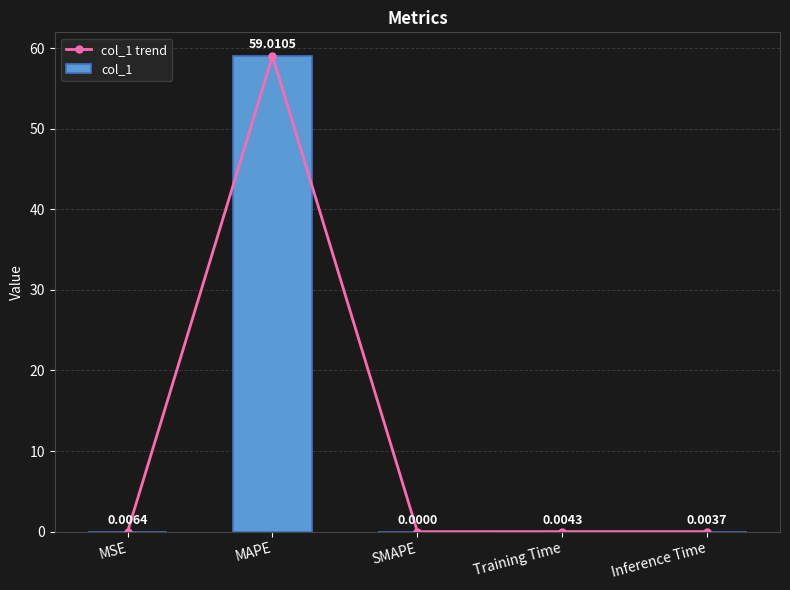

What is the label of the 2nd bar from the left?

MAPE